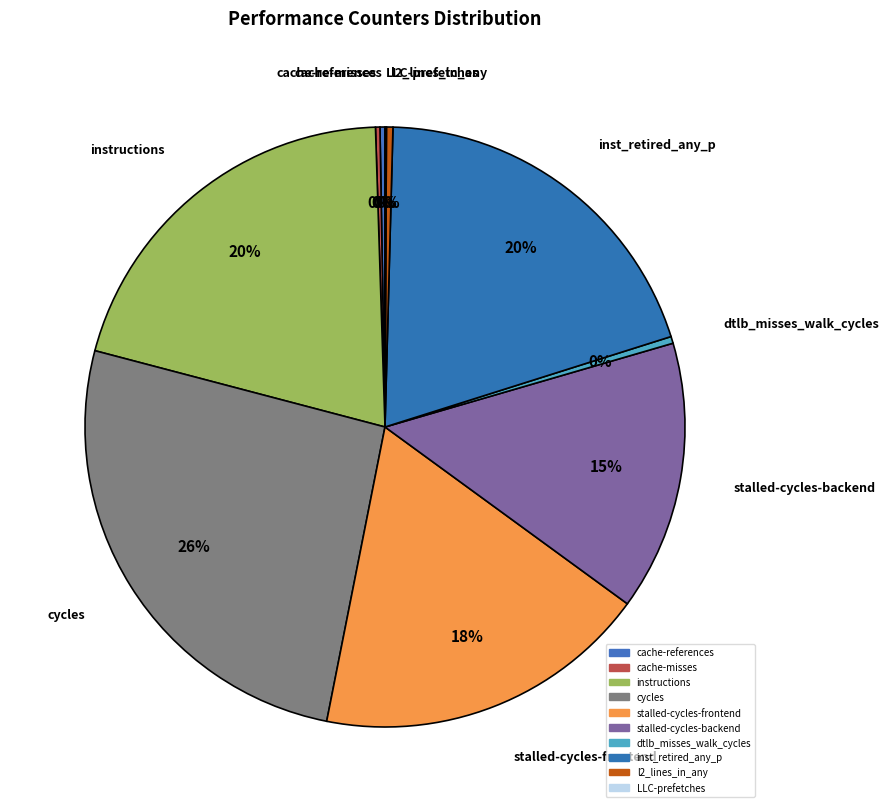

Between stalled-cycles-frontend and dtlb_misses_walk_cycles, which is larger?

stalled-cycles-frontend